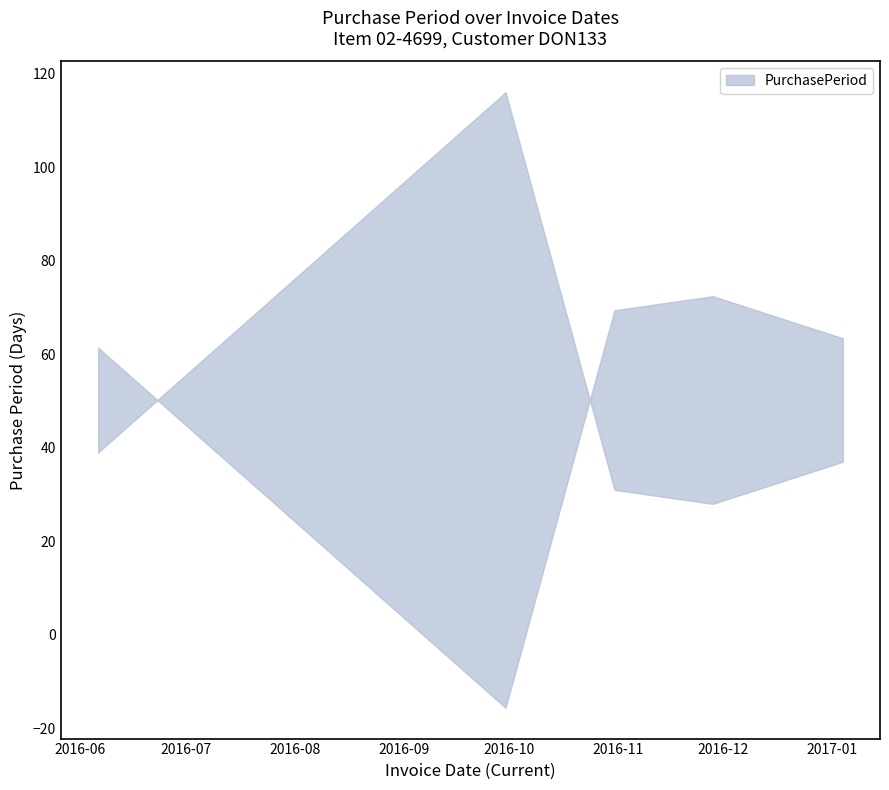

How many data points does each series have?

5